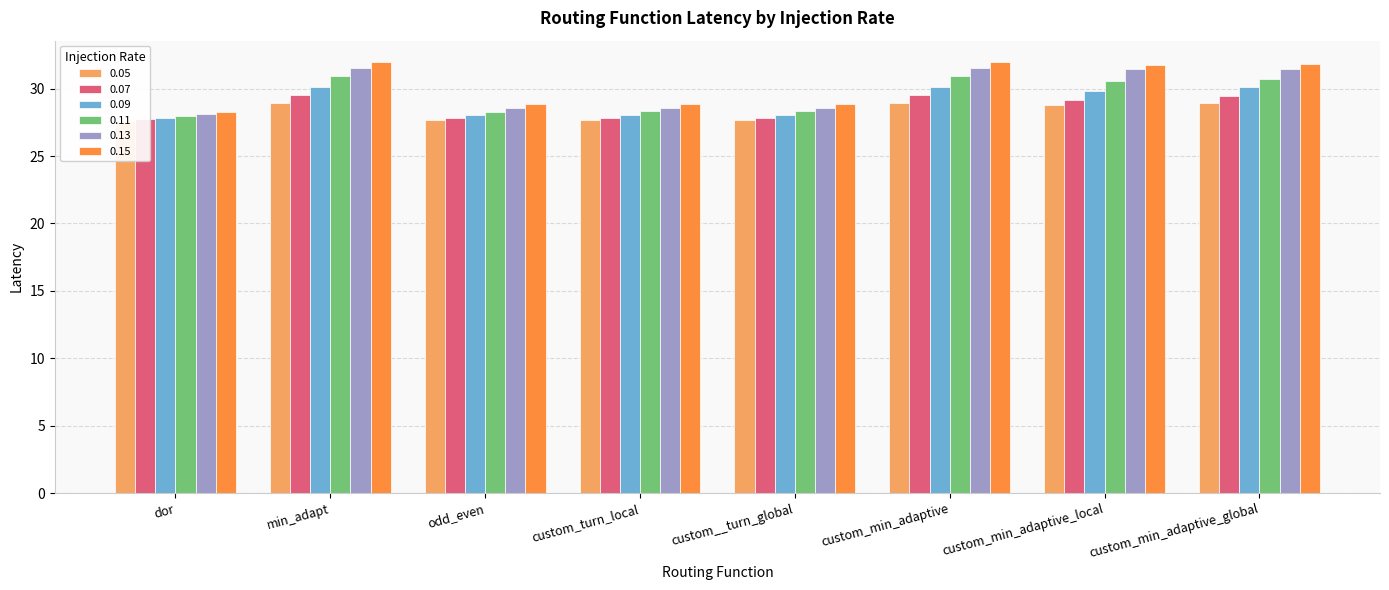

How many bars are there in total?

48